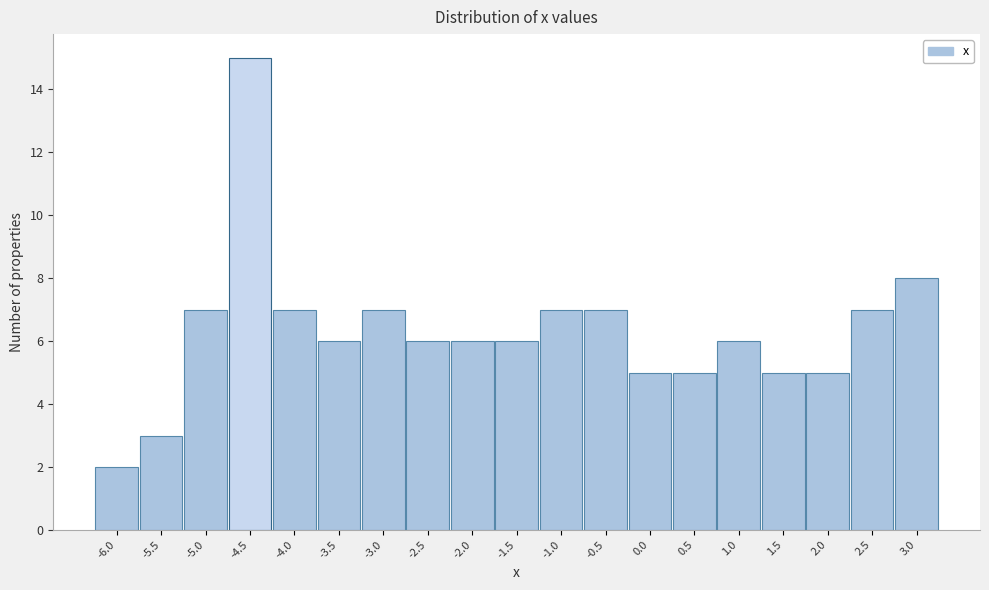

Reading left to right, transcribe all the data shown in this chart.

-6.0=2	-5.5=3	-5.0=7	-4.5=15	-4.0=7	-3.5=6	-3.0=7	-2.5=6	-2.0=6	-1.5=6	-1.0=7	-0.5=7	0.0=5	0.5=5	1.0=6	1.5=5	2.0=5	2.5=7	3.0=8